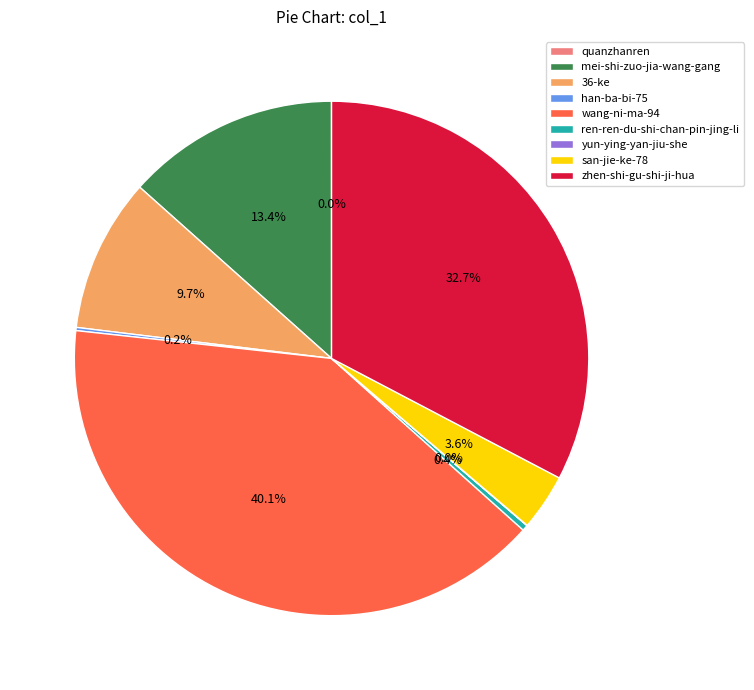

To the nearest percent, what is the average slice percentage?

11%